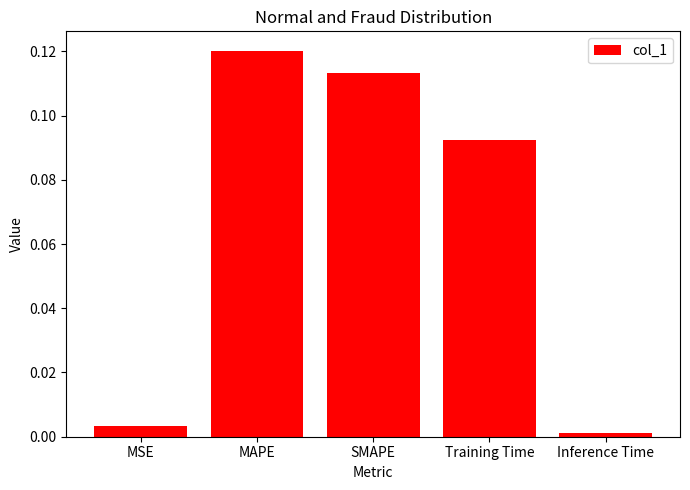

Which label corresponds to the largest value in the chart?

MAPE